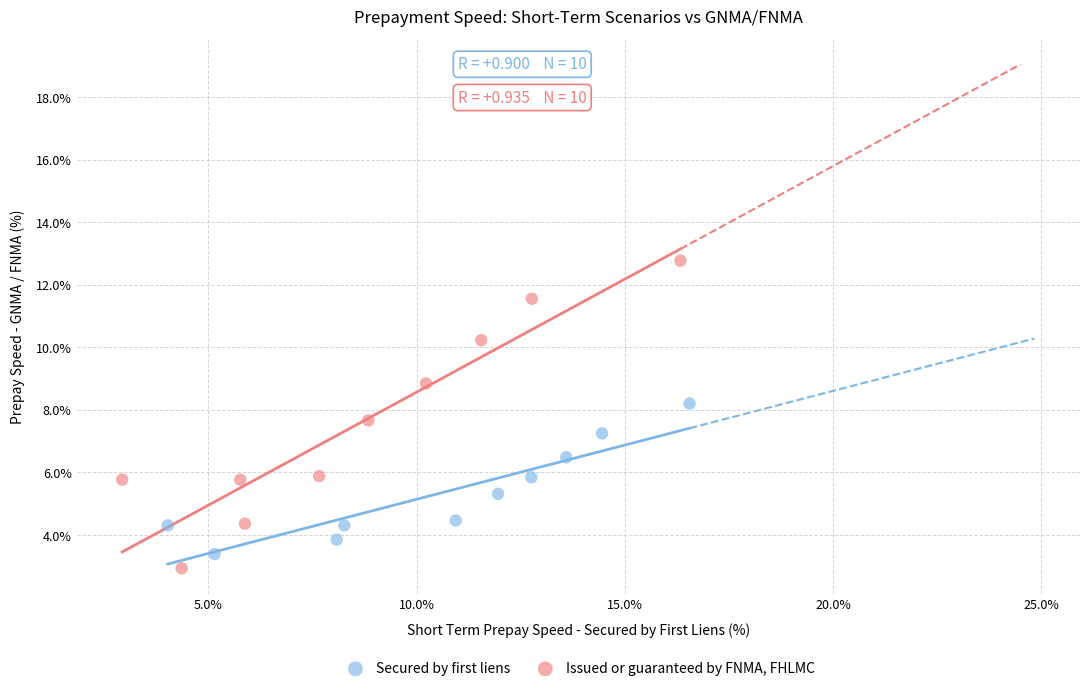

Which series contains the lowest Y value?

Issued or guaranteed by FNMA, FHLMC